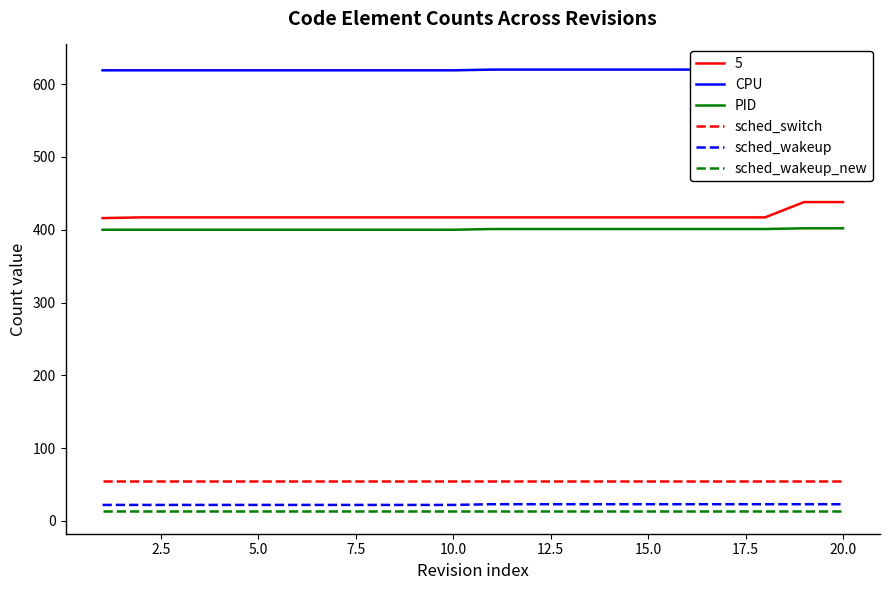

True or false: PID and sched_wakeup intersect in this chart.

False